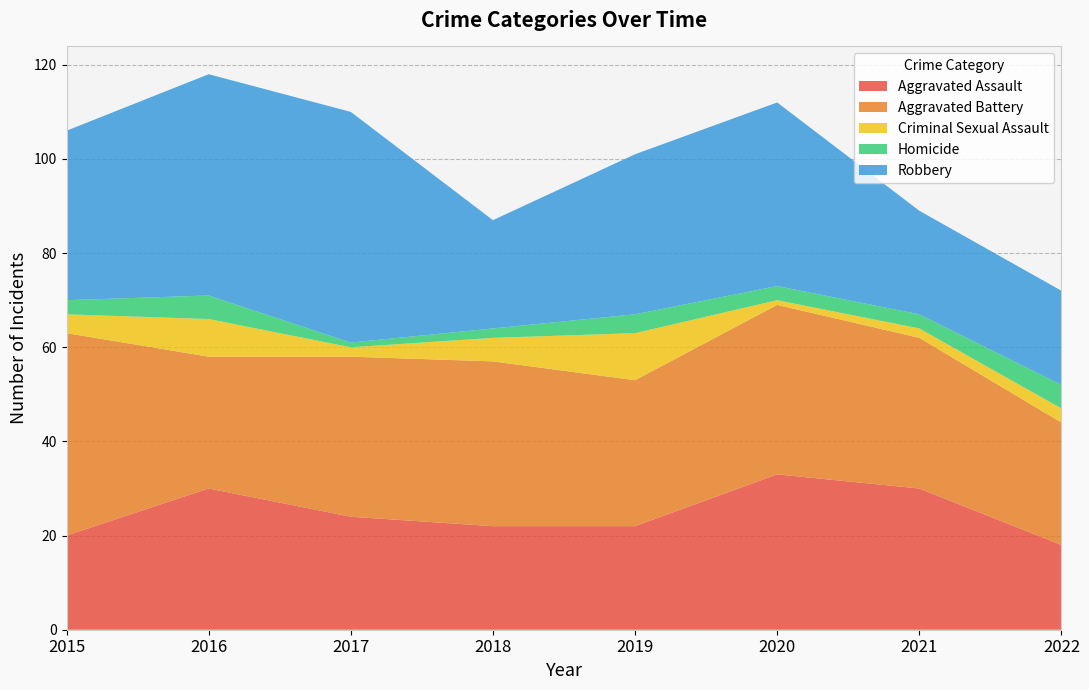

Reading right to left, transcribe all the data shown in this chart.

Aggravated Assault: 2022=18	2021=30	2020=33	2019=22	2018=22	2017=24	2016=30	2015=20
Aggravated Battery: 2022=26	2021=32	2020=36	2019=31	2018=35	2017=34	2016=28	2015=43
Criminal Sexual Assault: 2022=3	2021=2	2020=1	2019=10	2018=5	2017=2	2016=8	2015=4
Homicide: 2022=5	2021=3	2020=3	2019=4	2018=2	2017=1	2016=5	2015=3
Robbery: 2022=20	2021=22	2020=39	2019=34	2018=23	2017=49	2016=47	2015=36